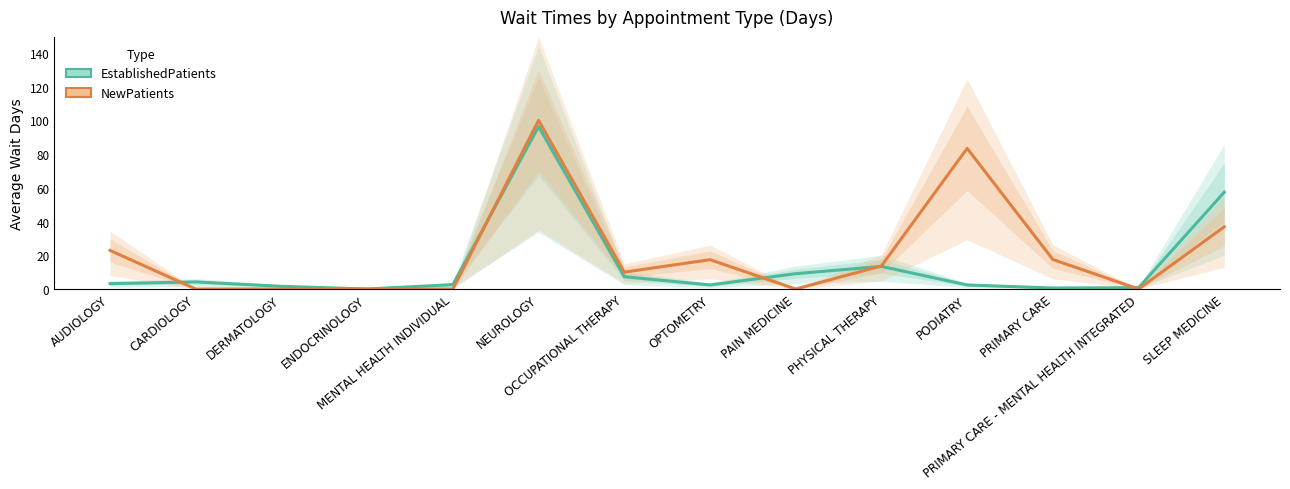

Reading left to right, what are all the values shown in this chart?

EstablishedPatients: 3.2	4.2	1.6	0.0	2.6	96.3	7.3	2.4	9.1	13.4	2.4	0.6	0.8	57.4
NewPatients: 22.9	0.0	0.0	0.0	0.0	100.0	10.0	17.4	0.0	13.7	83.4	17.5	0.0	36.9